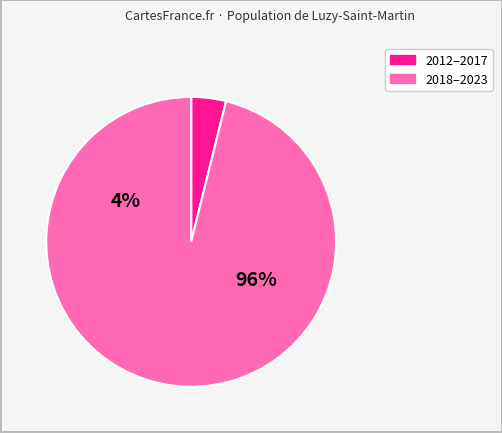

Between 2016 and 2023, which is larger?

2023